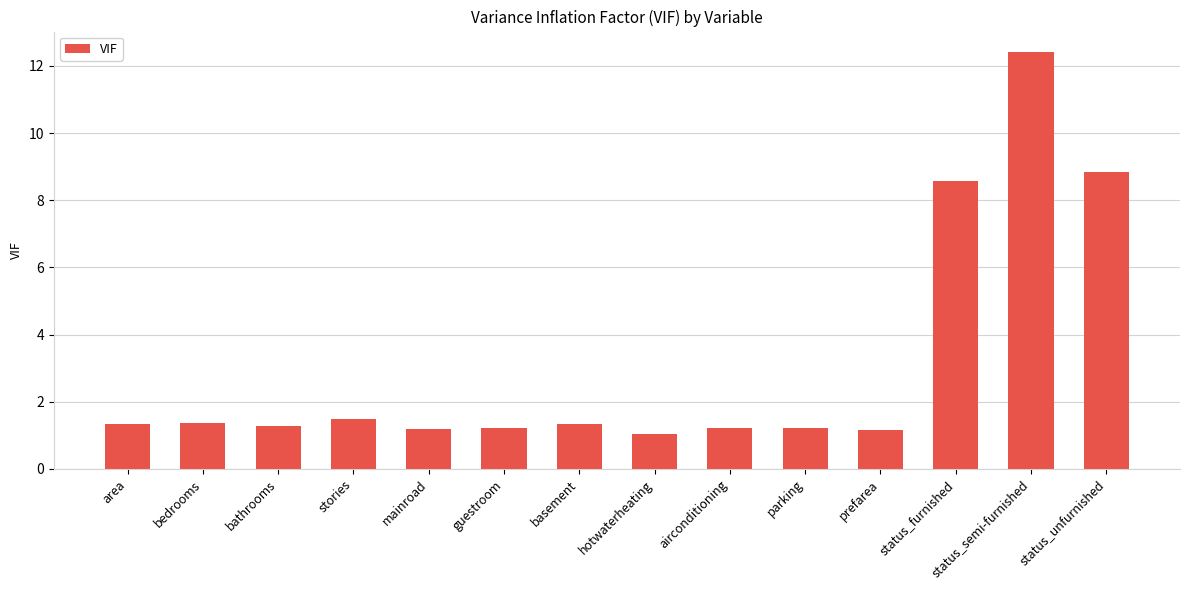

Which has a higher value, basement or status_semi-furnished?

status_semi-furnished